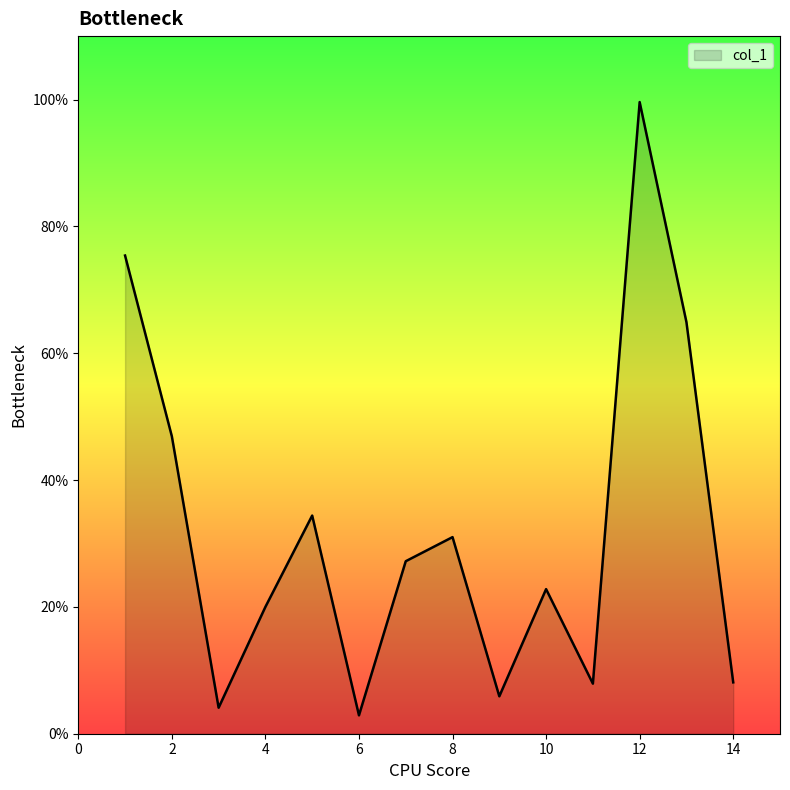

True or false: the data has more than 1 interior local peaks.

True